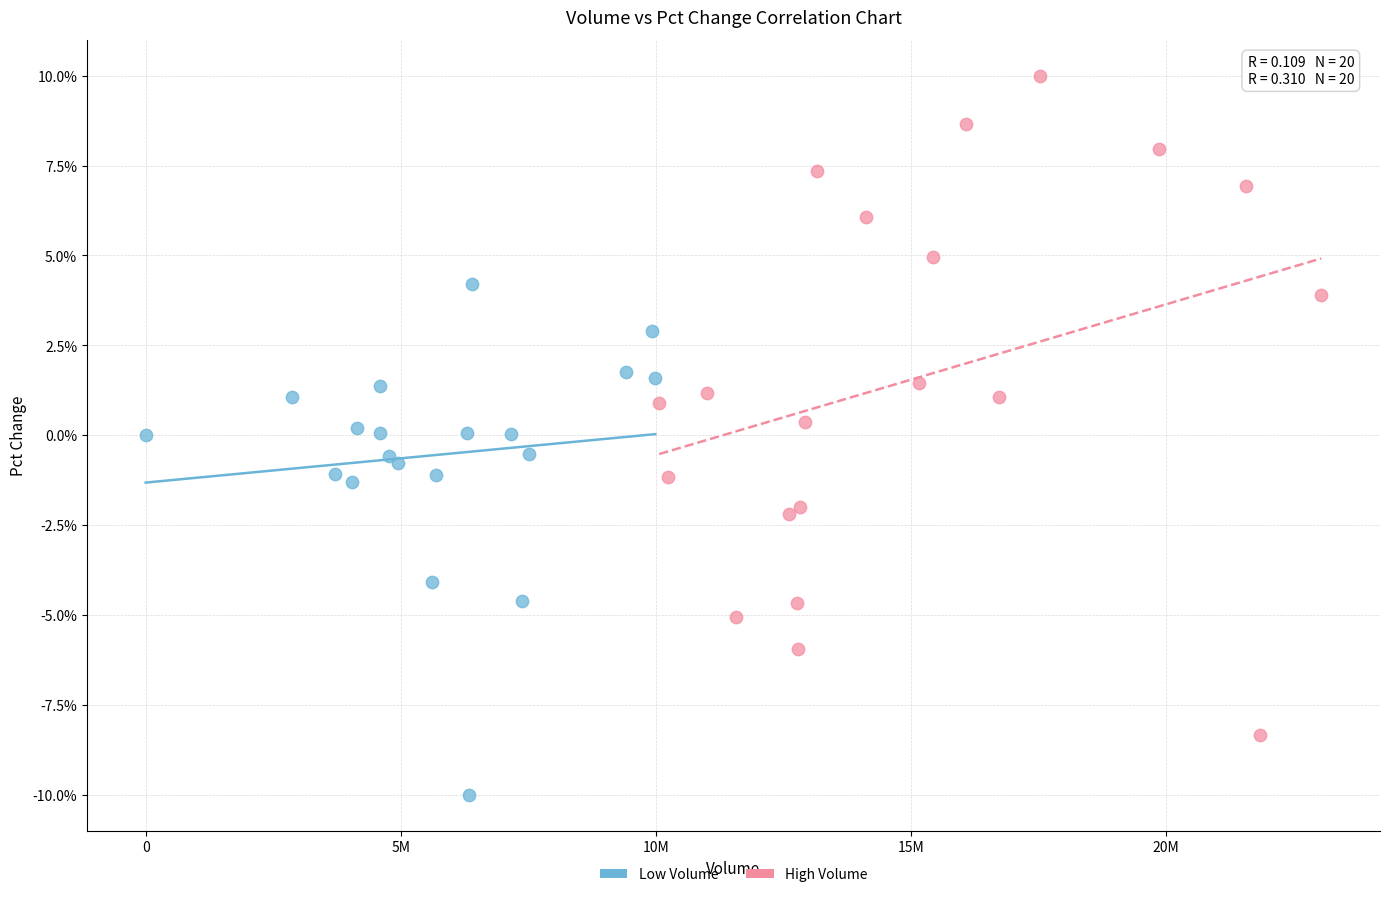

Which series contains the highest Y value?

High Volume